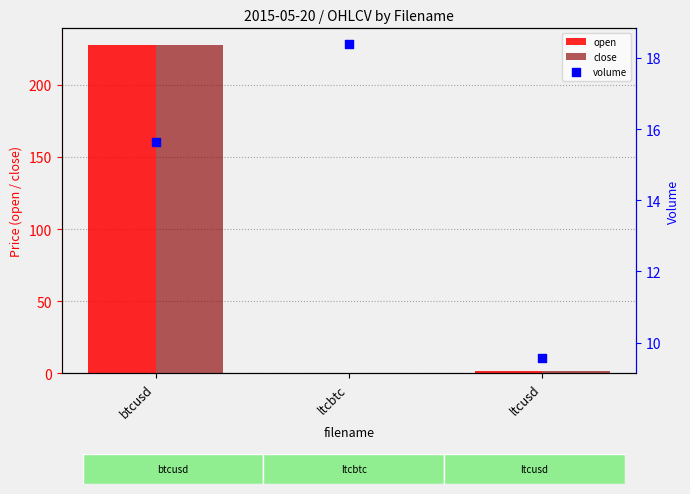

Which series contains the lowest Y value?

open